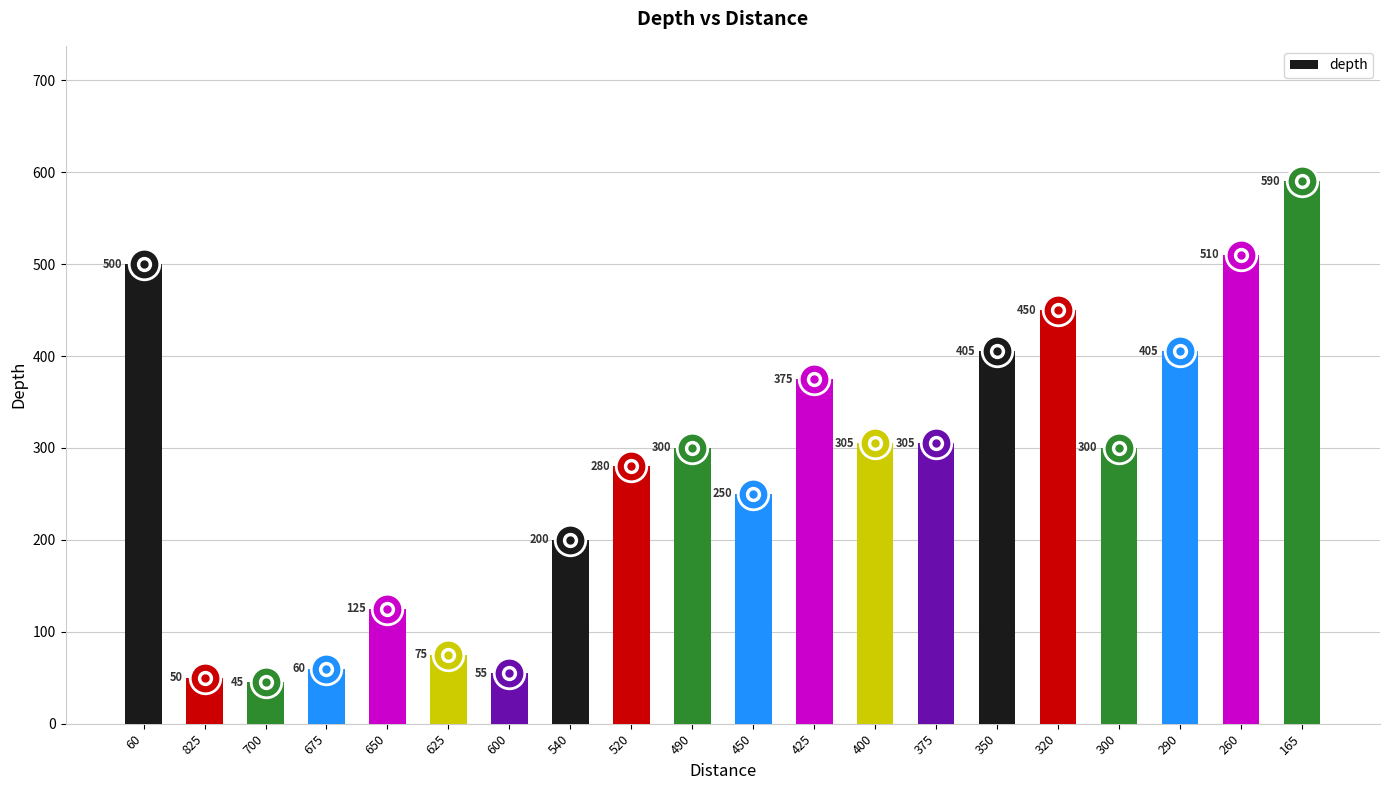

Approximately how many times larger is the value at 290 compared to 520?

1.4